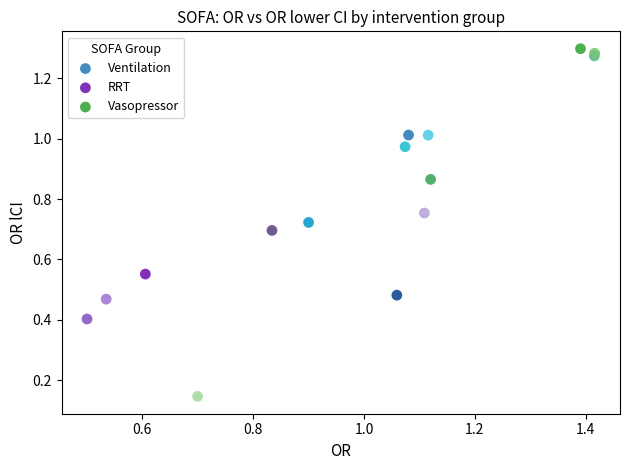

Which series contains the lowest Y value?

Vasopressor